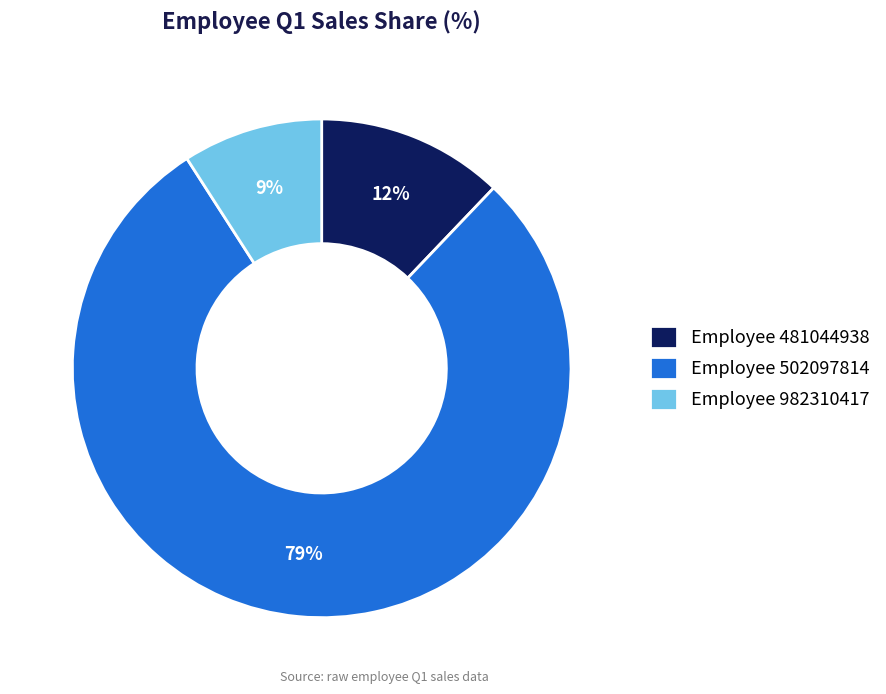

Which has a higher value, Employee 481044938 or Employee 982310417?

Employee 481044938